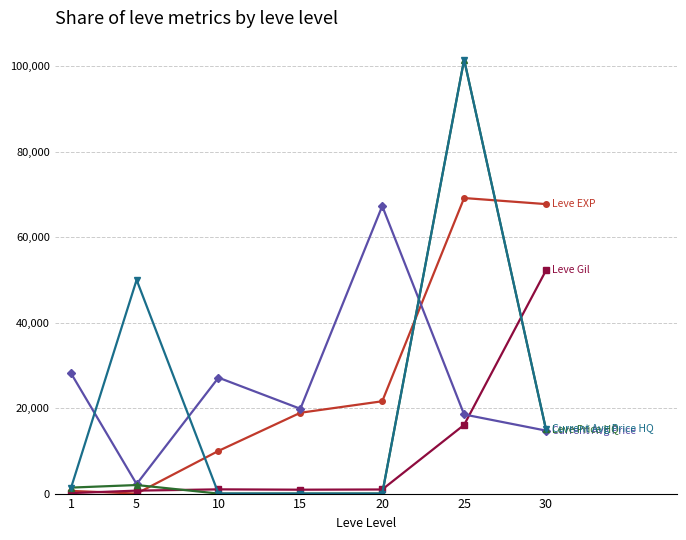

What is the difference between the highest and lowest values at 25?

85464